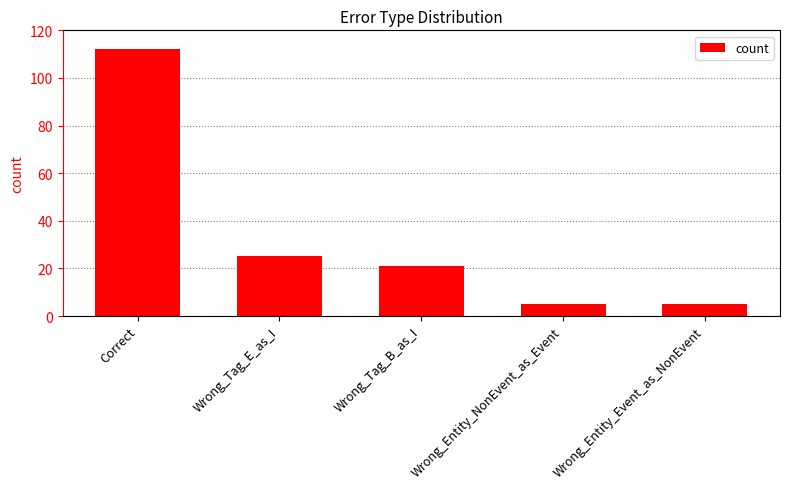

Are the bars grouped side by side (vs. stacked)?

No